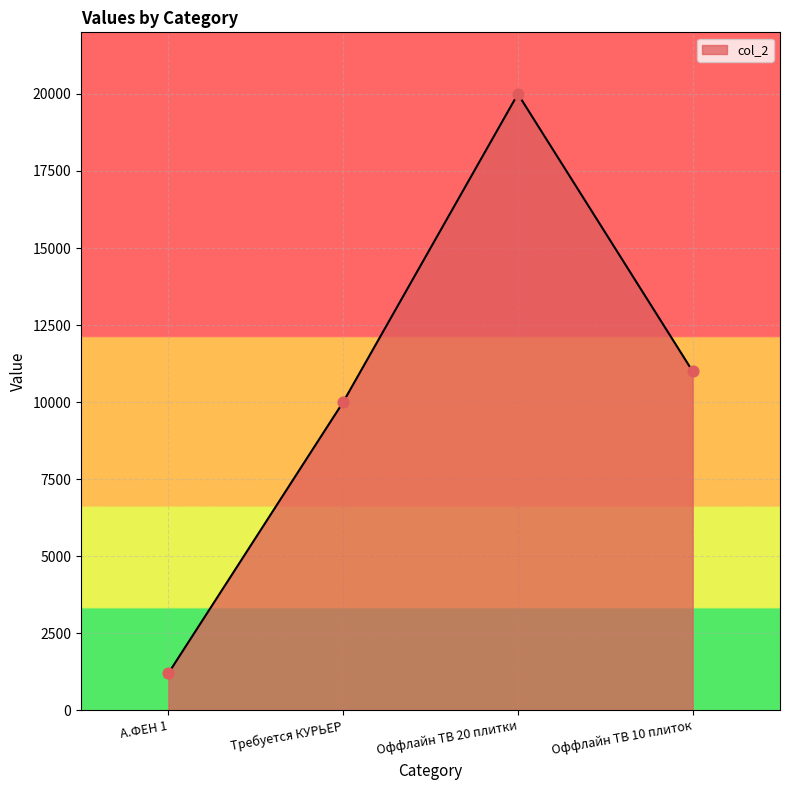

What is the change in value from А.ФЕН 1 to Оффлайн ТВ 20 плитки?

+18800